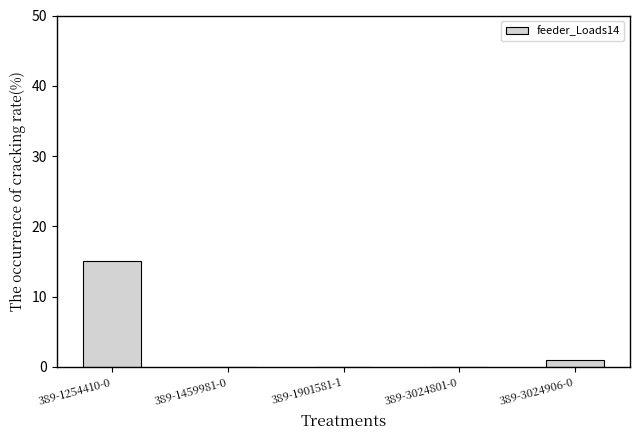

What is the sum of all values?

16